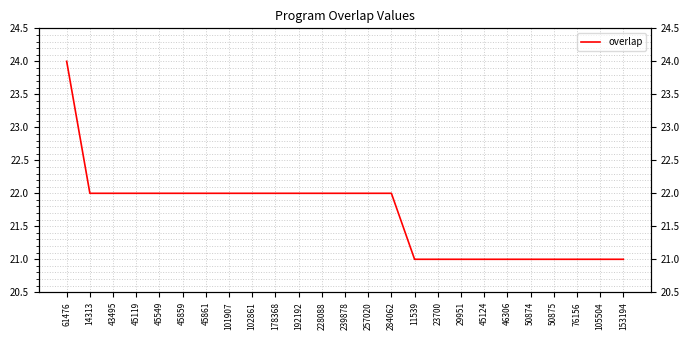

Approximately how many times larger is the value at 192192 compared to 153194?

1.0